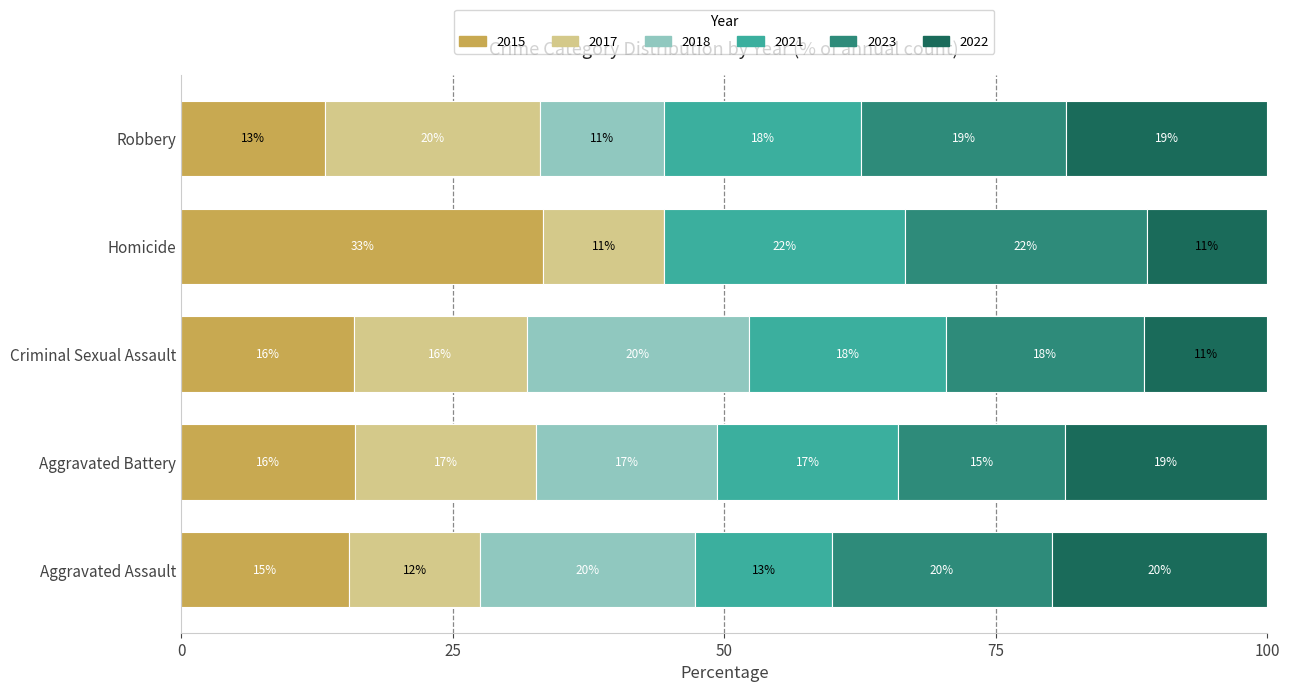

At Criminal Sexual Assault, list the series in order from smallest to largest.

2022, 2015, 2017, 2021, 2023, 2018